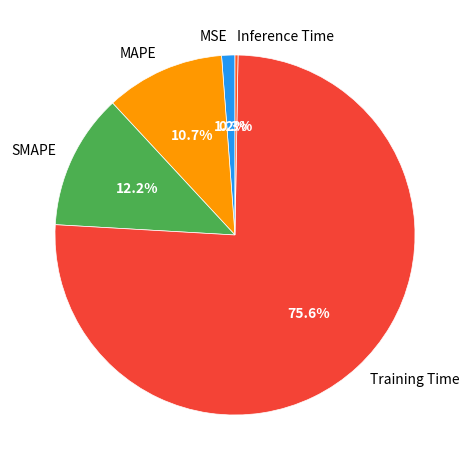

What is the largest slice in the pie chart?

Training Time